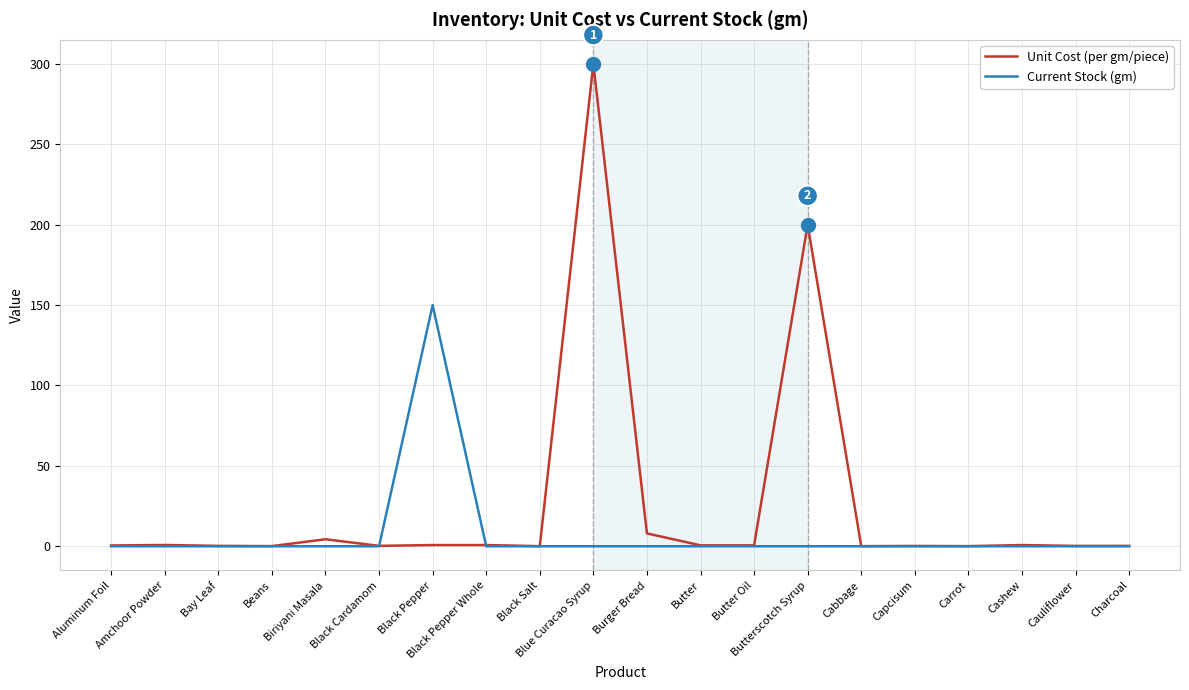

Rank the series by their average value, from lowest to highest.

Current Stock (gm), Unit Cost (per gm/piece)